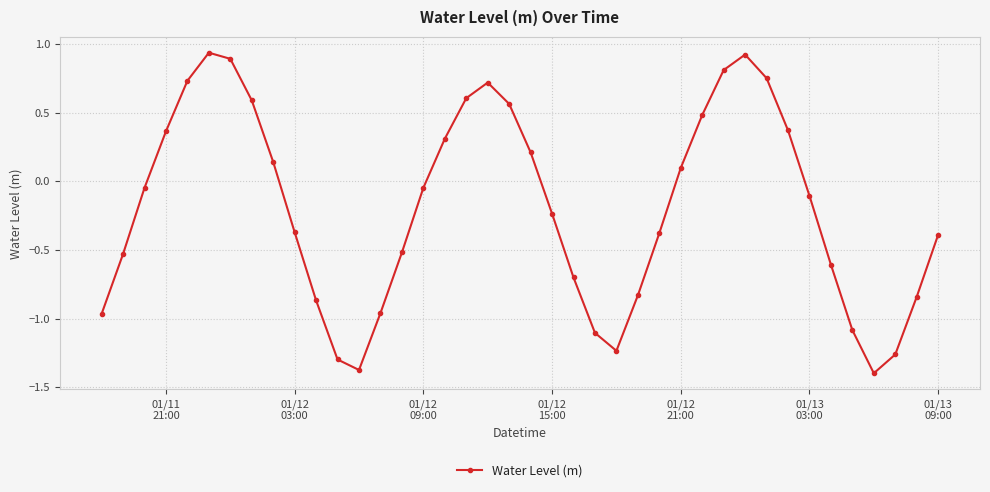

What is the smallest value displayed?

-1.4